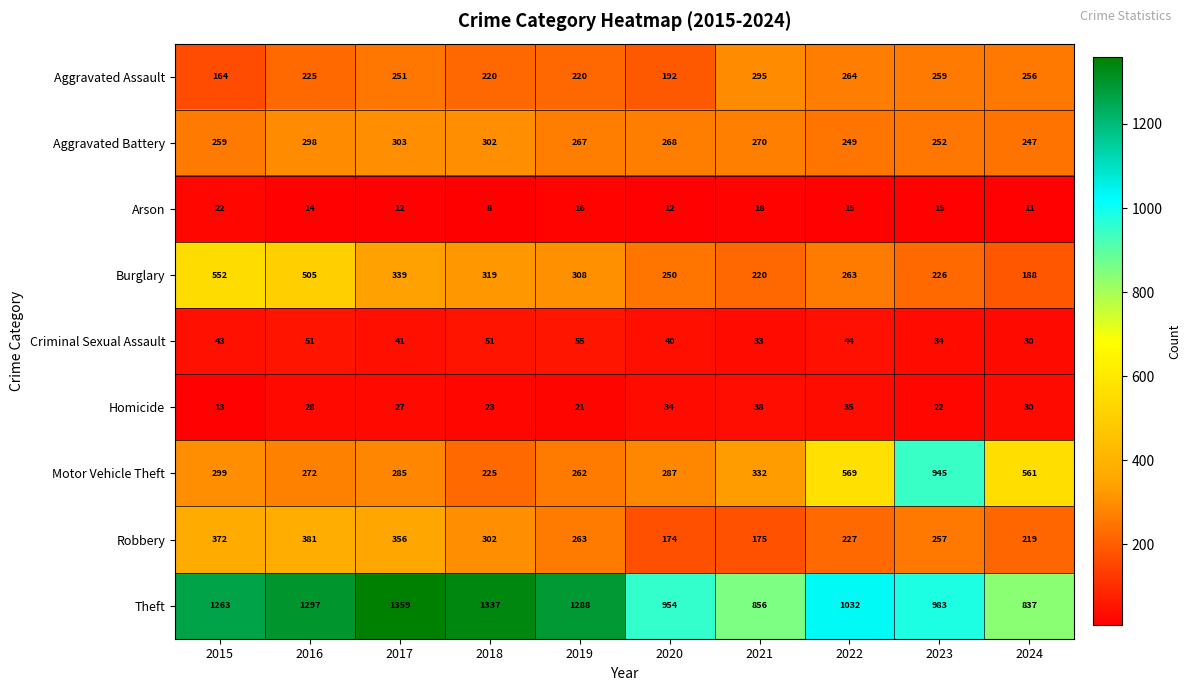

List the labels in order of Theft value, smallest first.

2024, 2021, 2020, 2023, 2022, 2015, 2019, 2016, 2018, 2017